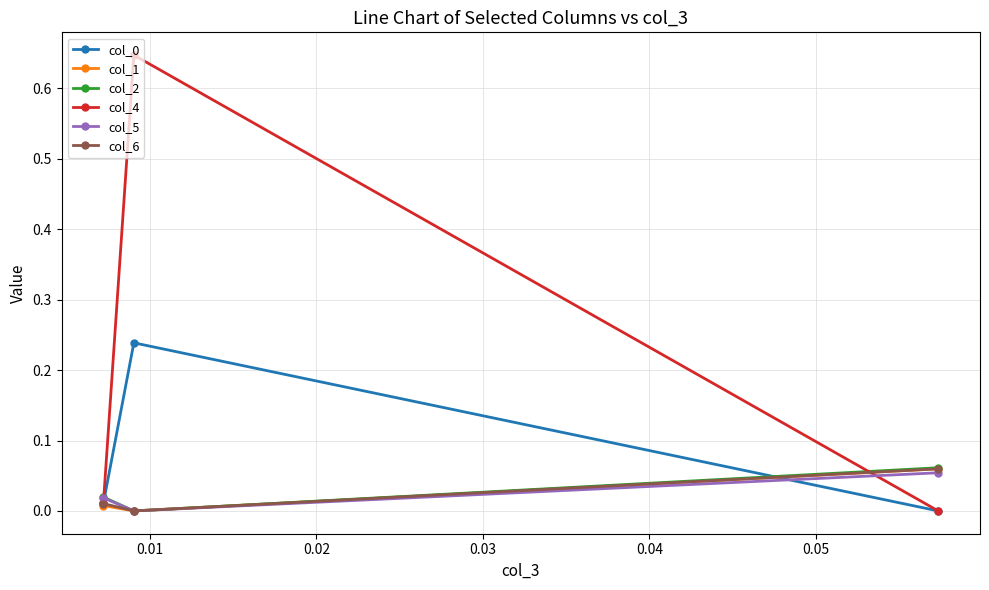

Which series has the largest range (max minus min)?

col_4